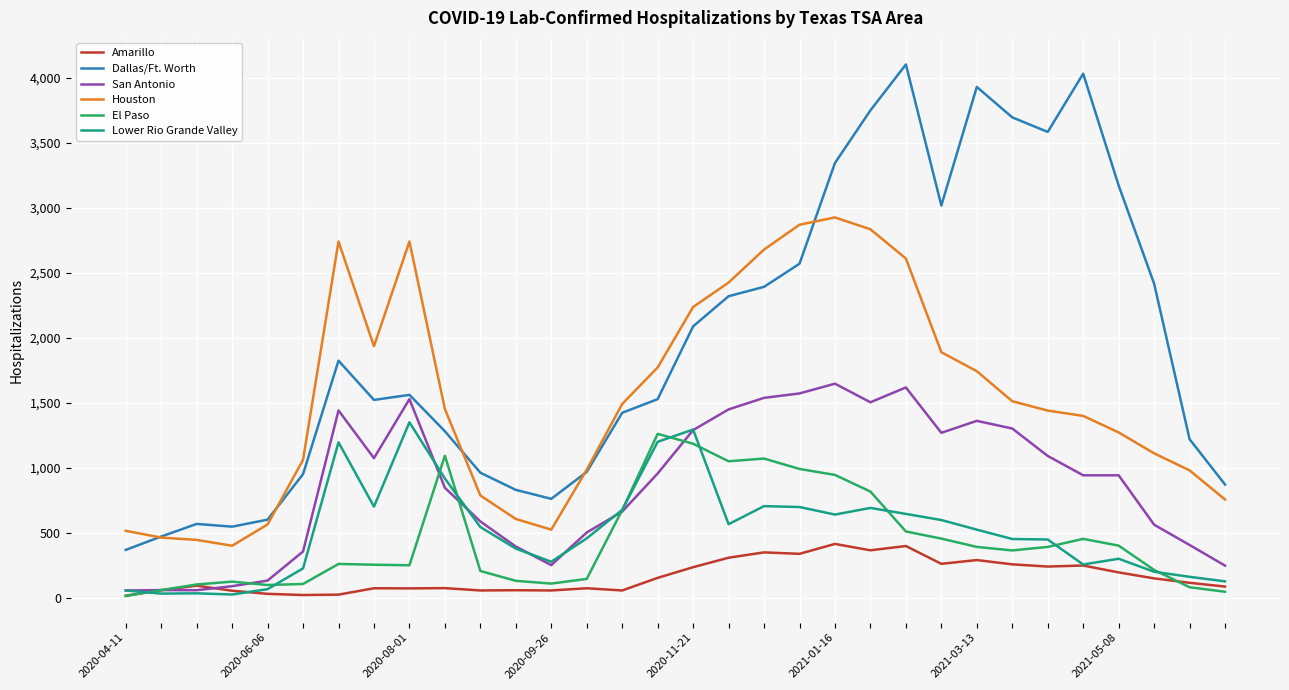

Which series has the largest total across all categories?

Dallas/Ft. Worth